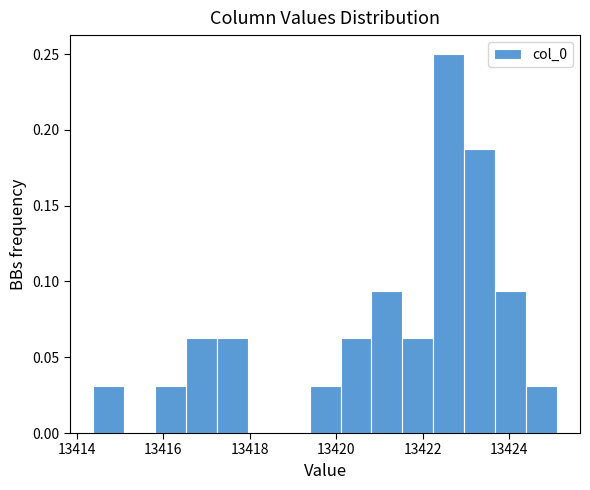

Read against the x-axis, roughly where is the centre of the tallest bar?

13422.6